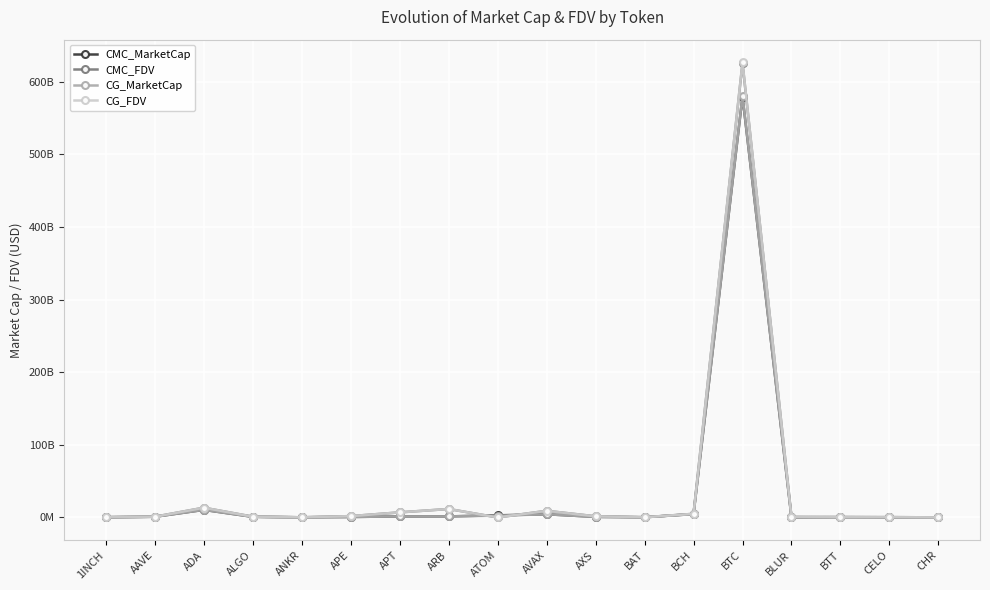

What position from the left is ARB?

8